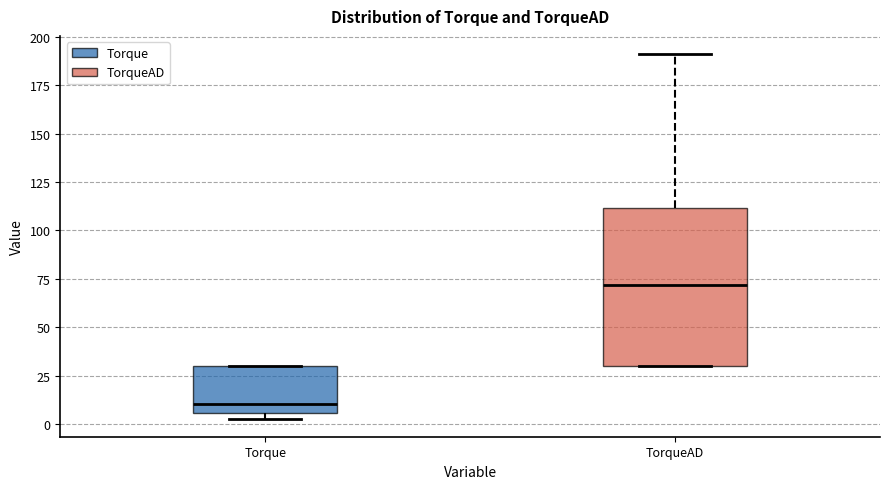

Reading left to right, transcribe this box plot: for each box, give where its median line is, the range the box spans, and where its two whiskers end, as read against the y-axis. The values are not printed on the chart, so give them approximately, as read against the axis.

Torque: median 10, box 5 to 30, whiskers 5 (just below the box's lower edge) to 30
TorqueAD: median 70, box 30 to 110, whiskers 30 to 190